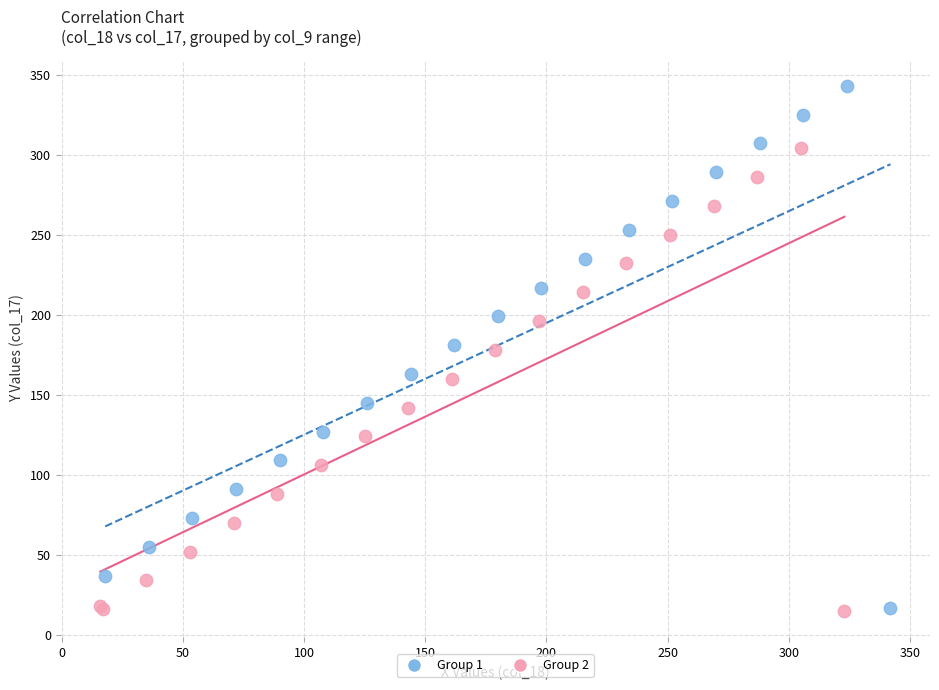

Which series has the largest Y range (max minus min)?

Group 1